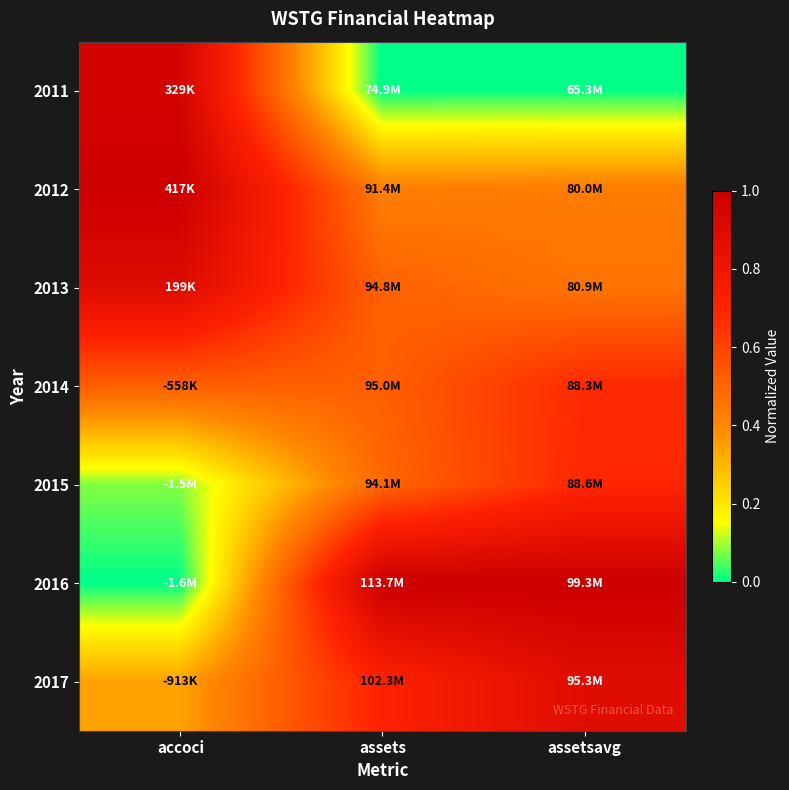

Which series has the largest total across all categories?

2016